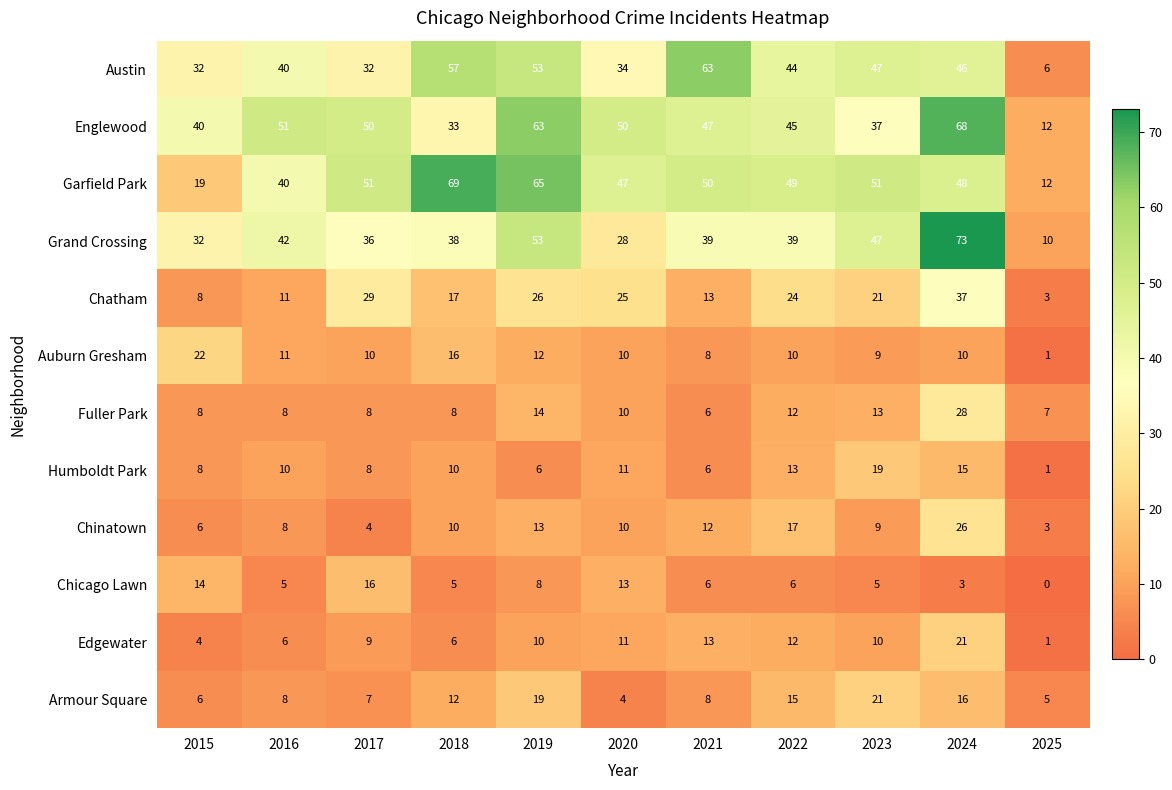

What is the sum of all Chicago Lawn values?

81